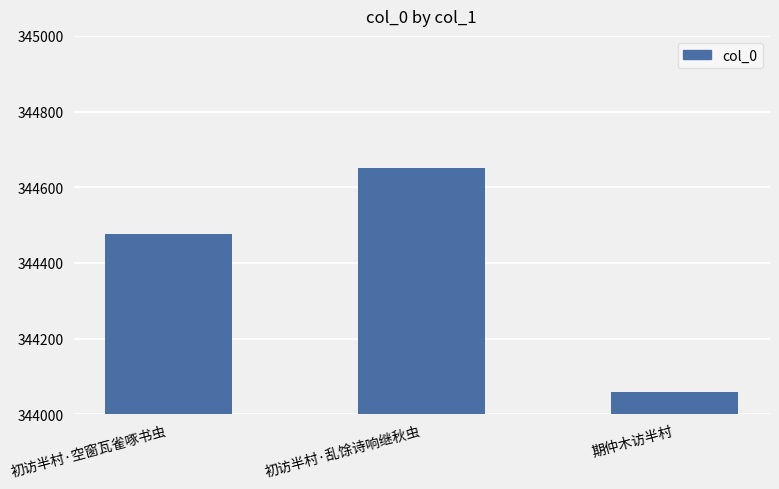

Which label corresponds to the smallest value in the chart?

期仲木访半村